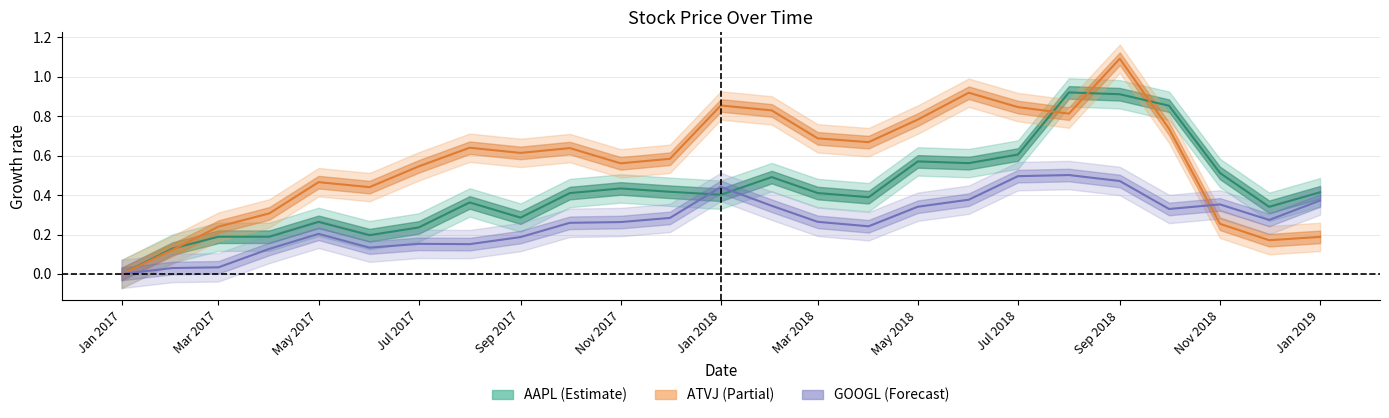

True or false: ATVJ has a value of 0.2 at Mar 2017.

True